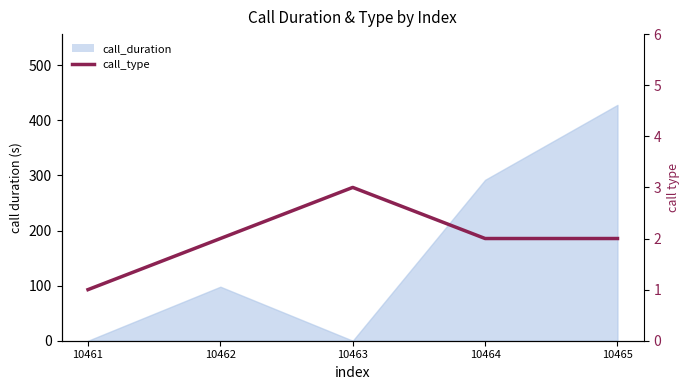

Which category has the lowest value across all series?

10461